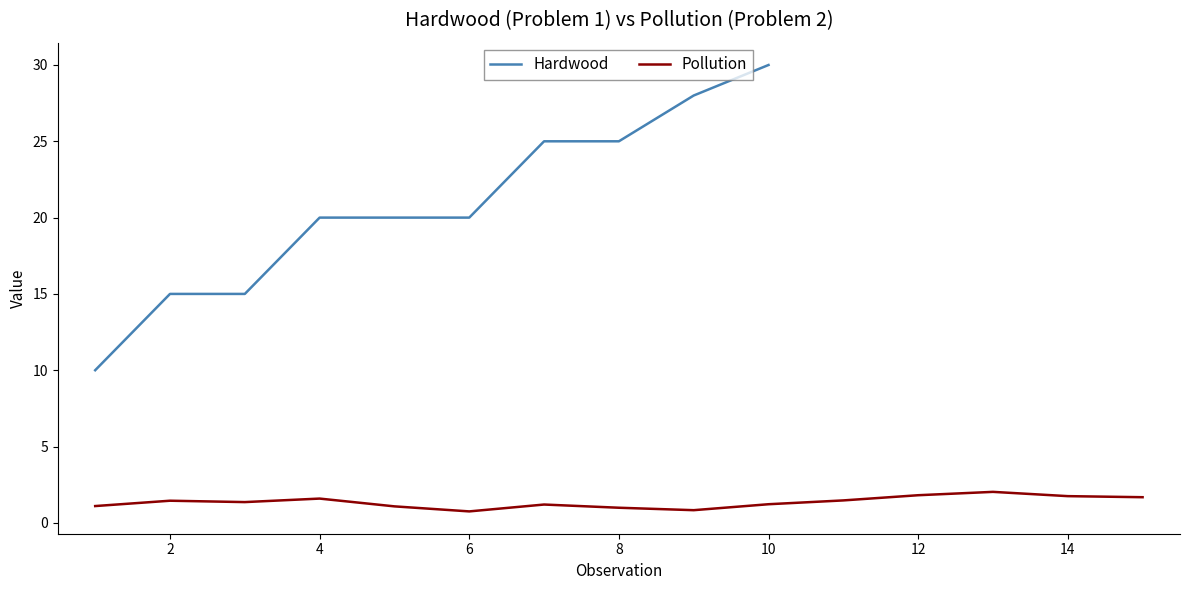

Is it true that Hardwood equals 20 at 4?

True